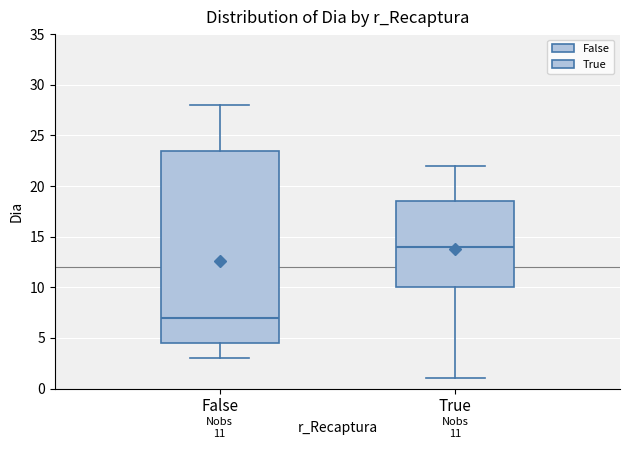

Which box has the lowest median line?

False